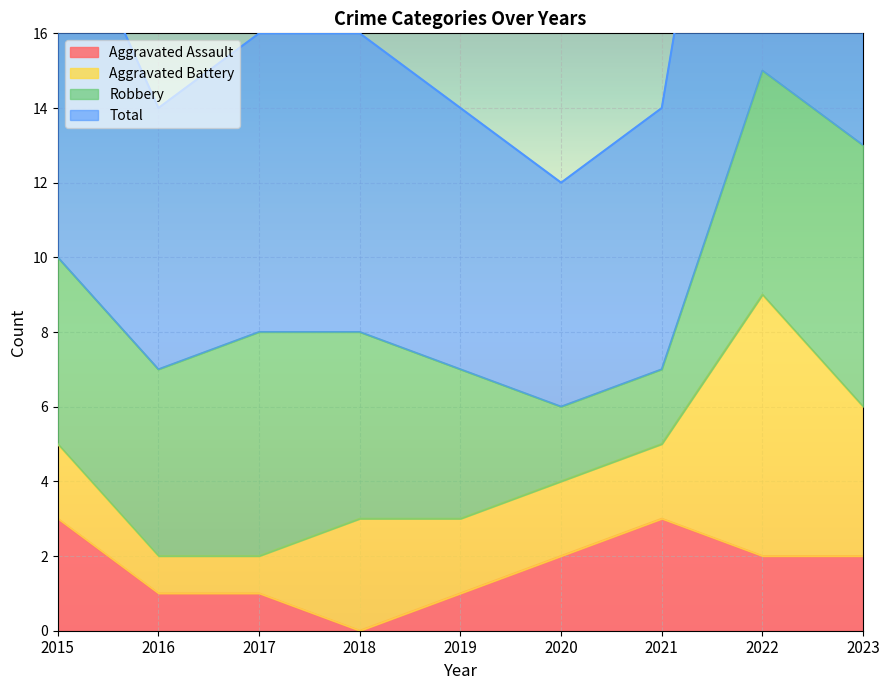

Which series has the widest spread of values?

Total